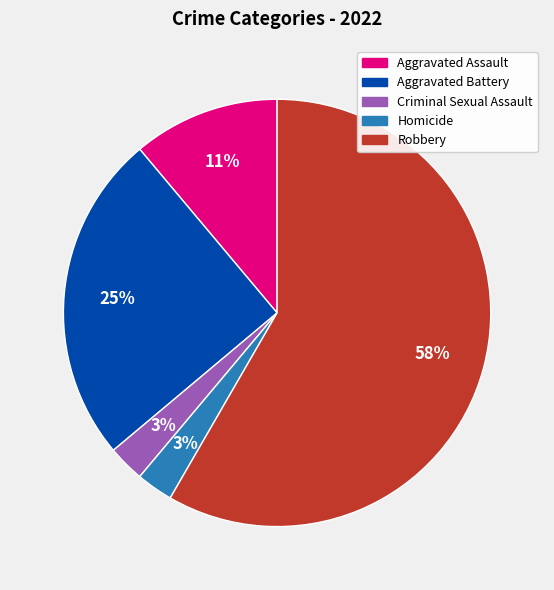

True or false: Criminal Sexual Assault accounts for 12% of the total.

False